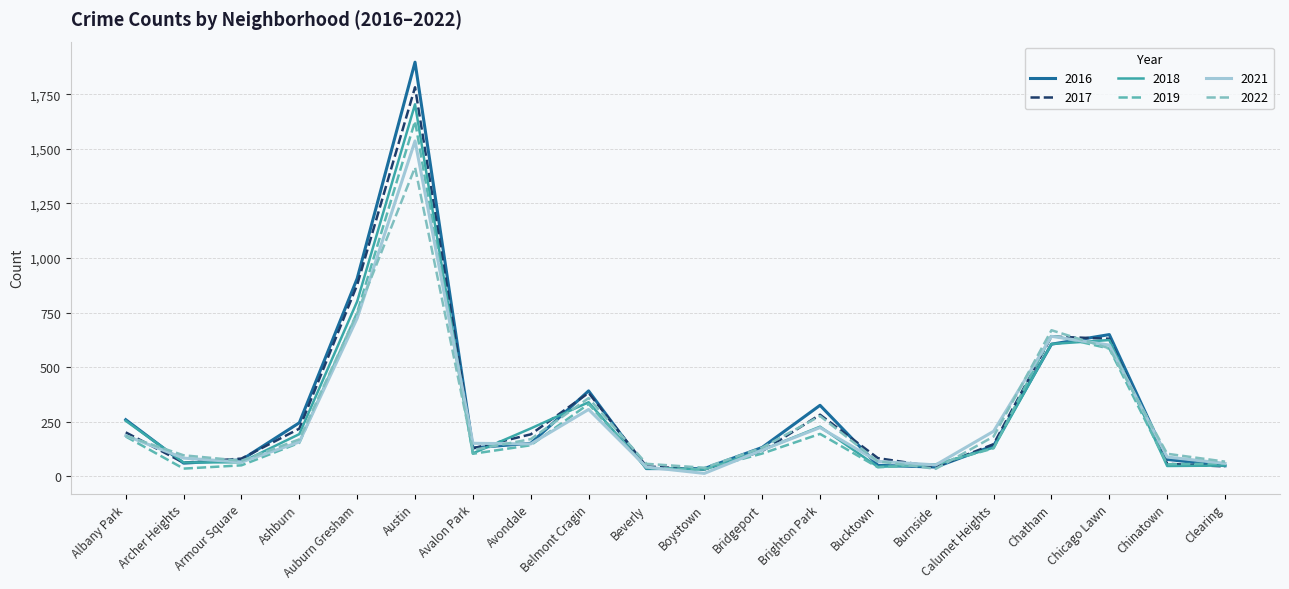

Between Chinatown and Calumet Heights, which is larger?

Calumet Heights